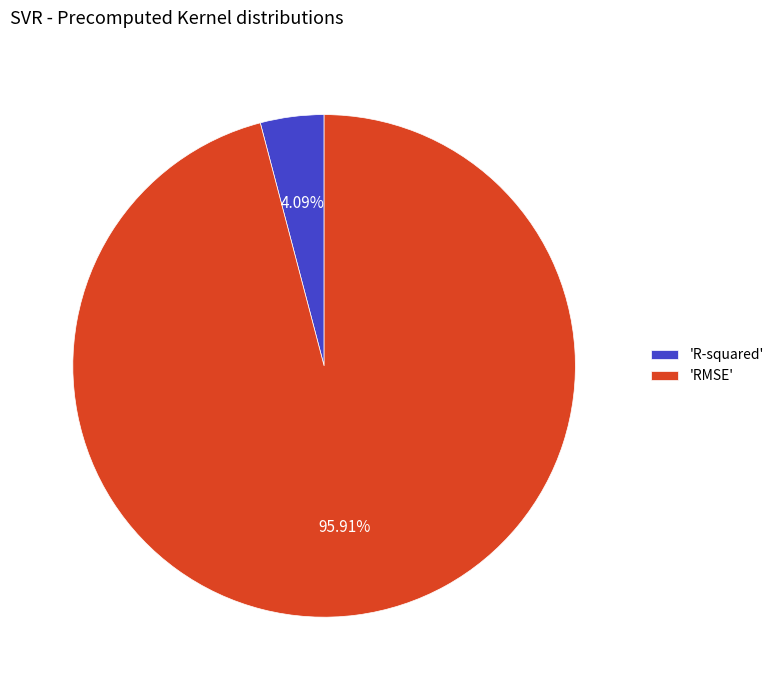

Combined, do 'R-squared' and 'RMSE' account for over 50%?

Yes